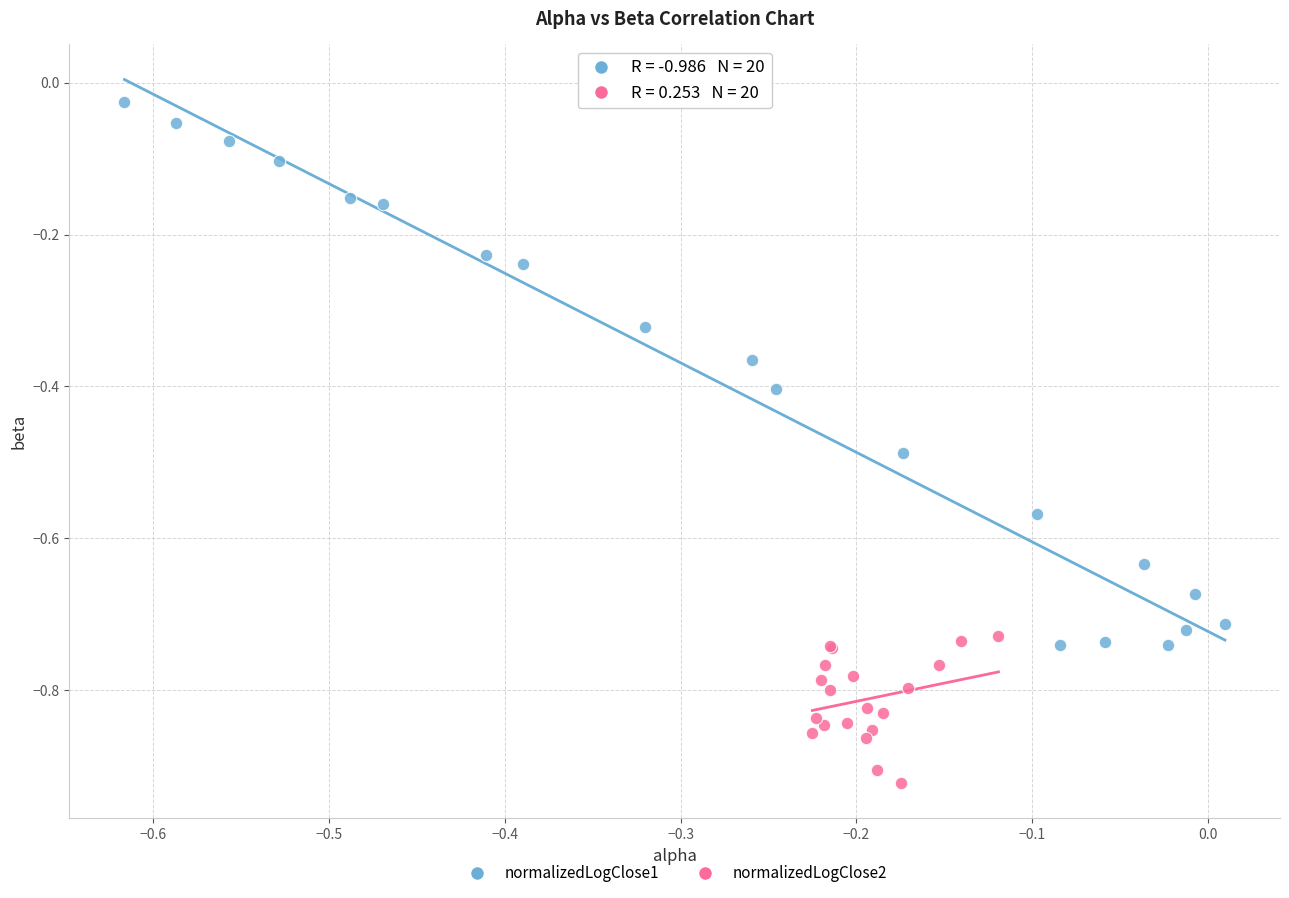

Which series contains the highest Y value?

normalizedLogClose1